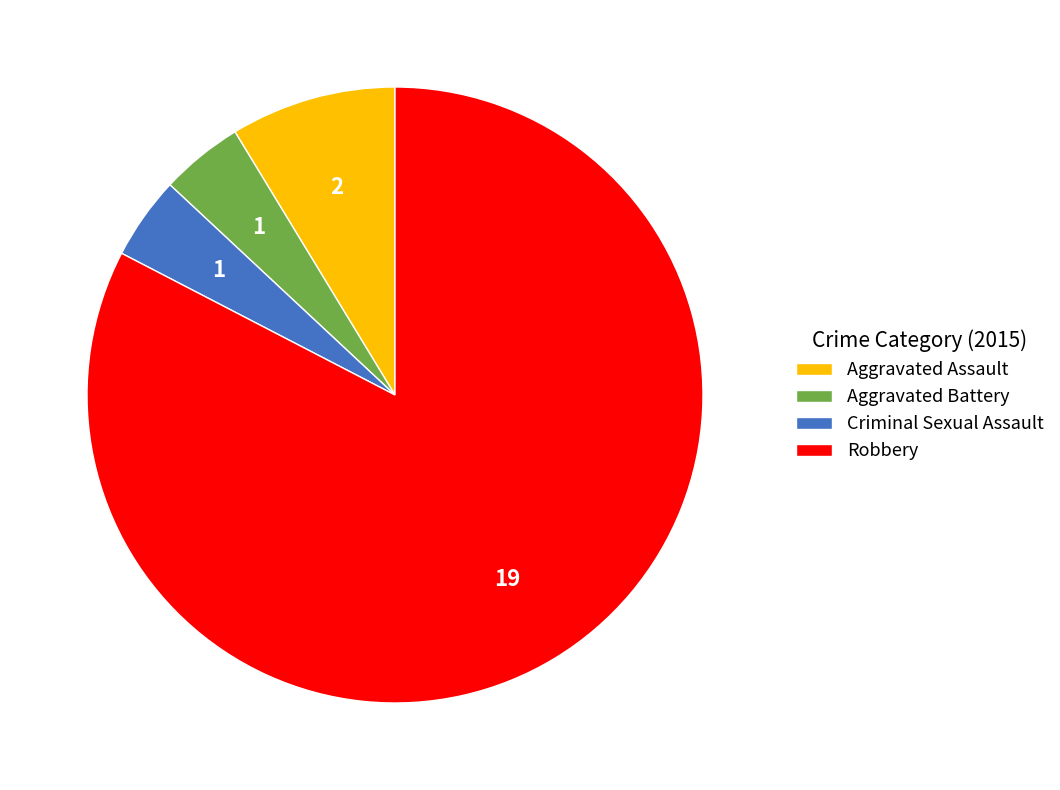

Combined, do Robbery and Aggravated Assault account for over 50%?

Yes